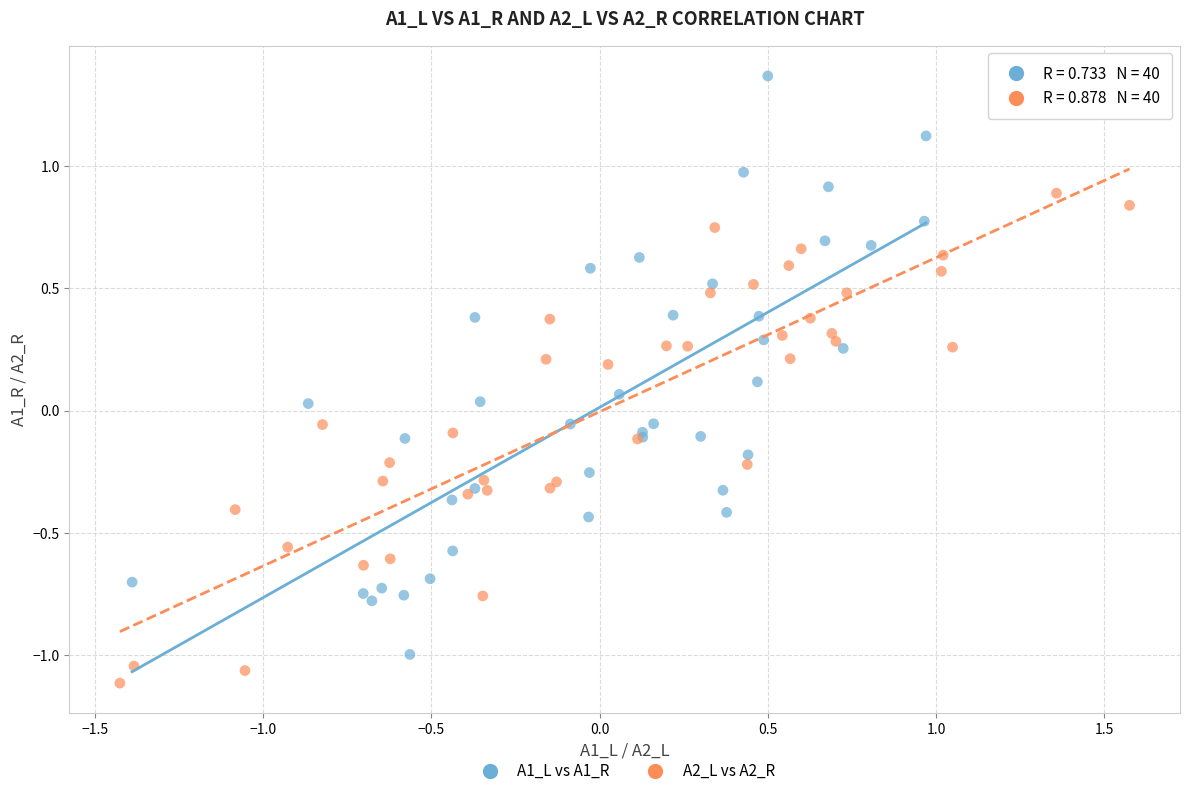

What are all the series names shown in the legend?

A1_L vs A1_R, A2_L vs A2_R